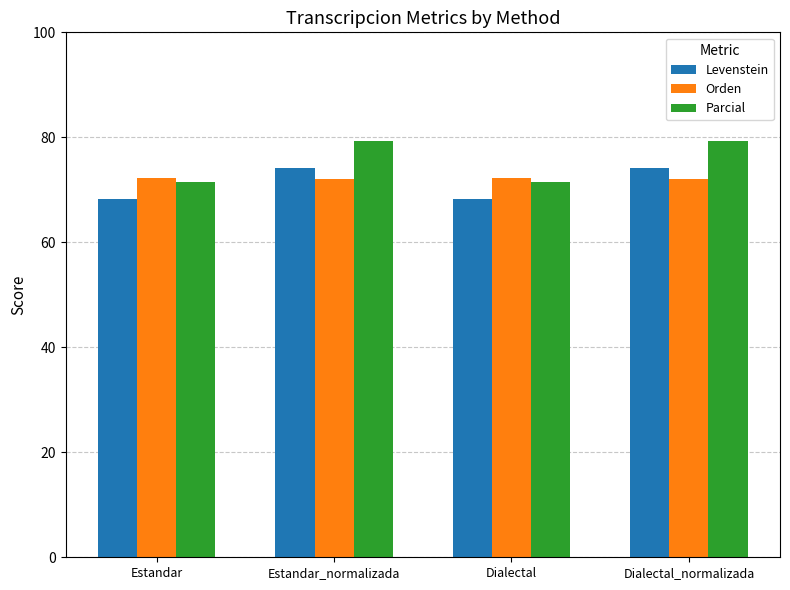

What is the difference between the highest and lowest values at Estandar_normalizada?

7.3